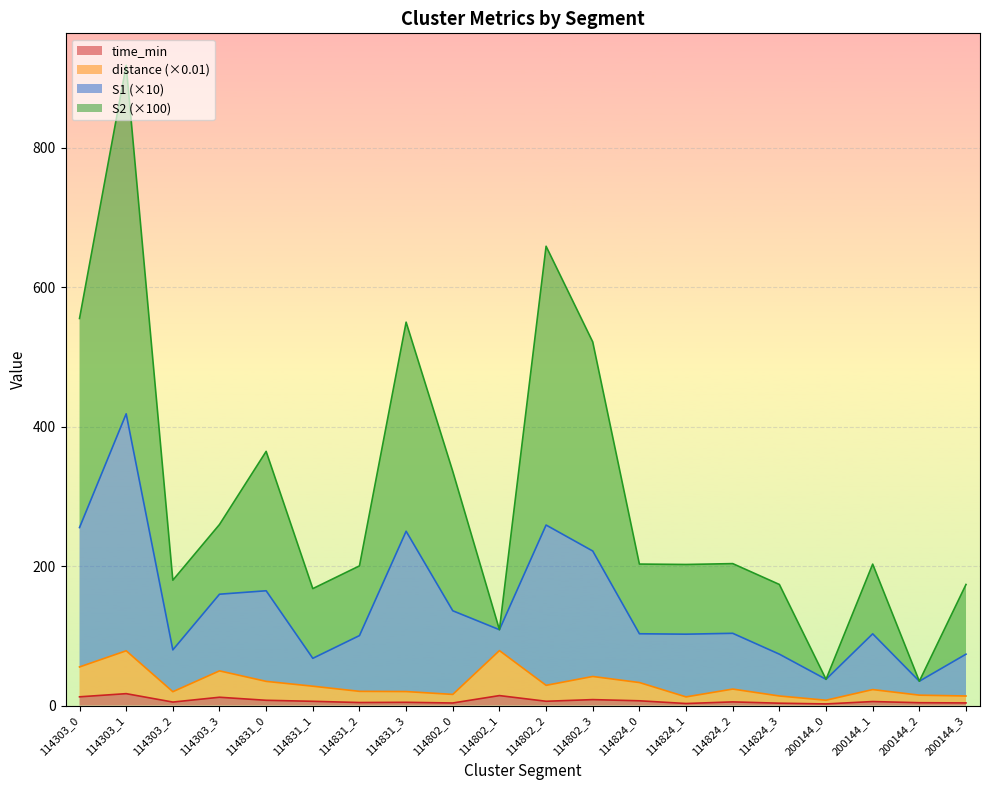

What is the sum of all time_min values?

136.3